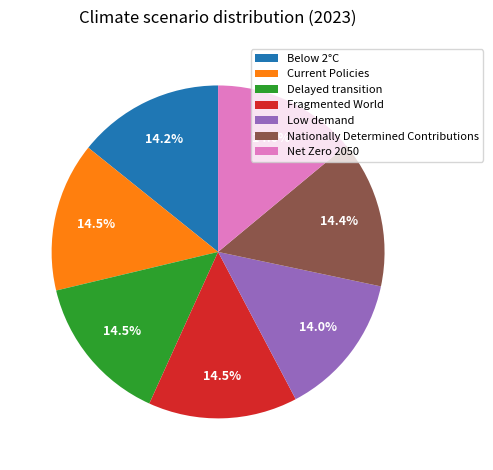

To the nearest percent, what percentage of the pie is Net Zero 2050?

14%